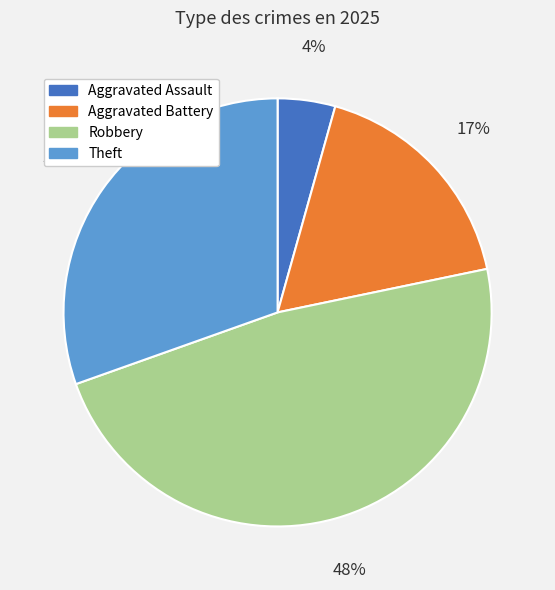

Is Theft the majority of the pie?

No